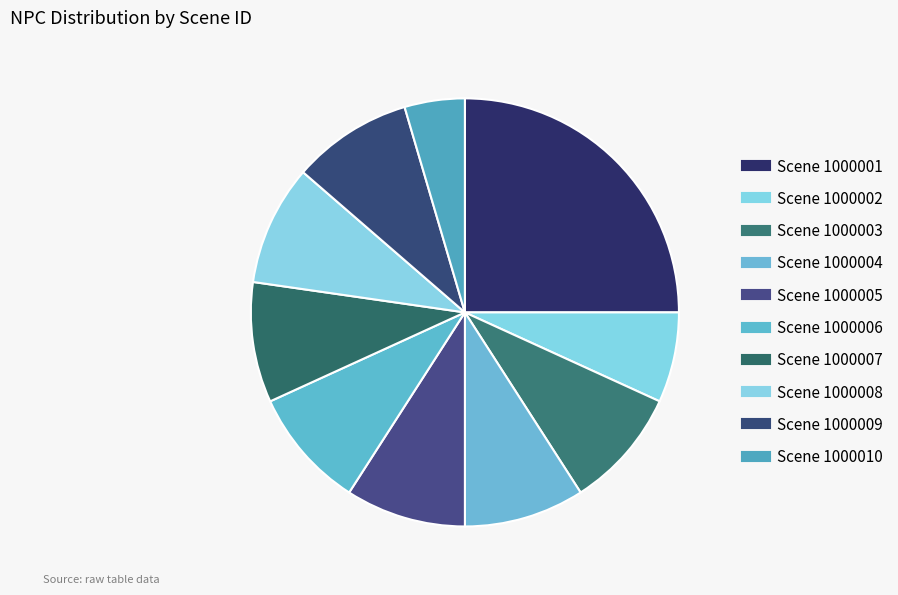

Count the number of slices in the pie.

10